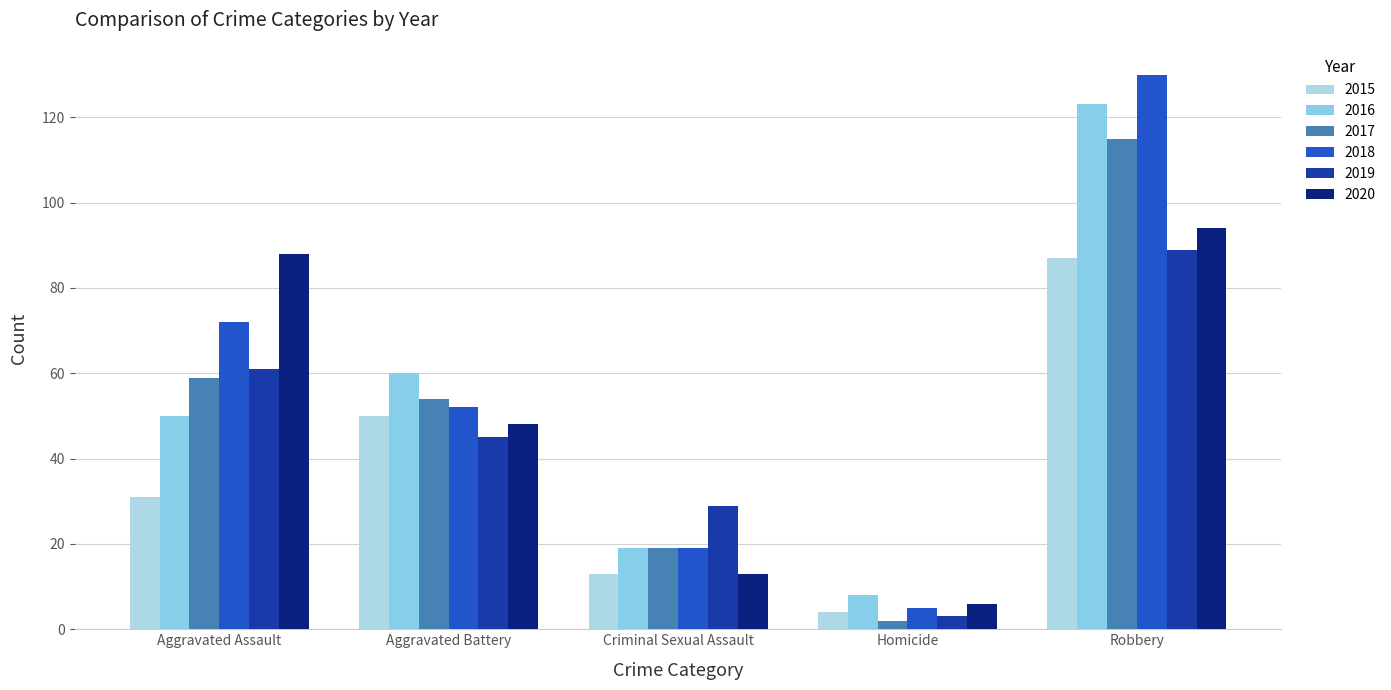

What is the spread (max minus min) of values at Homicide?

6